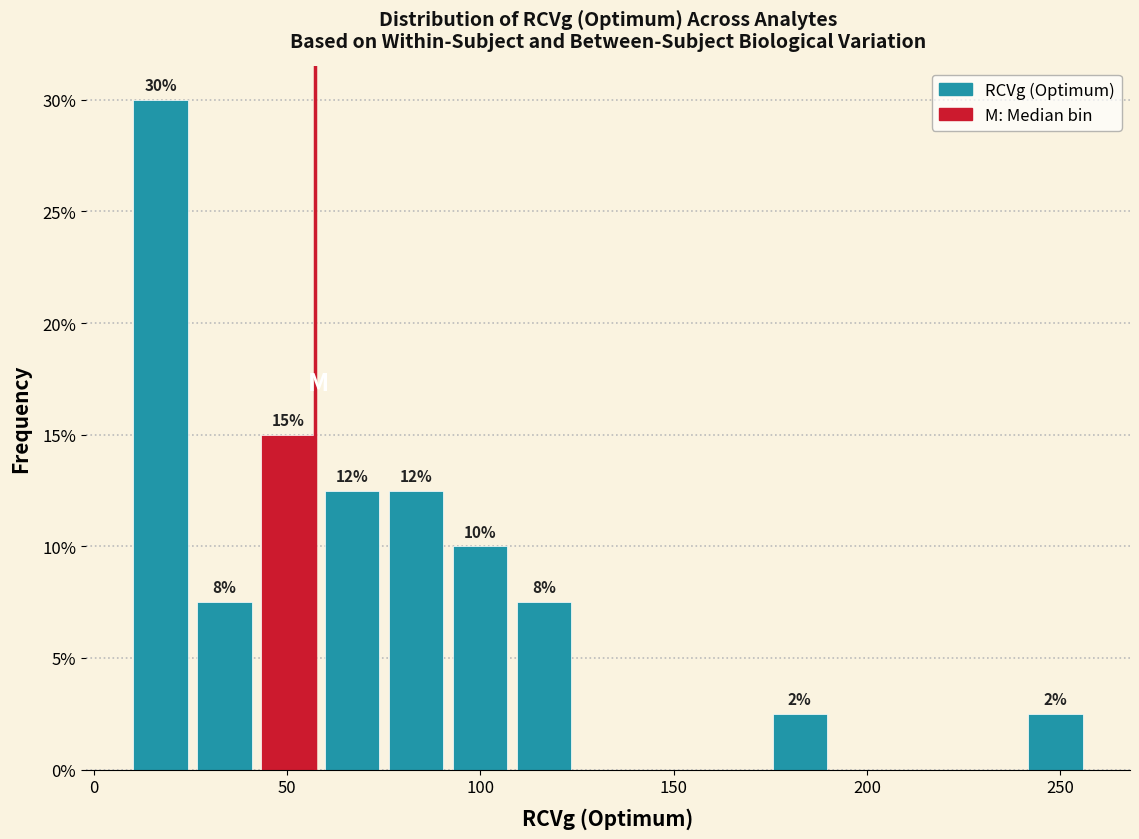

Around what value on the x-axis is the tallest bar? Give the approximate position of its centre, as read against the axis.

15